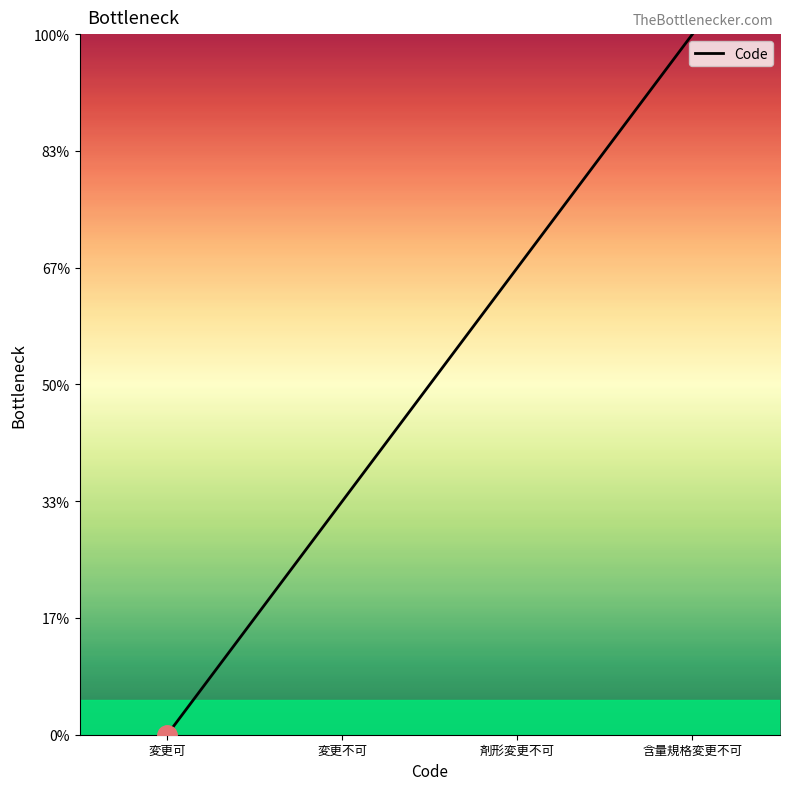

Does the chart display data point markers on the line(s)?

No